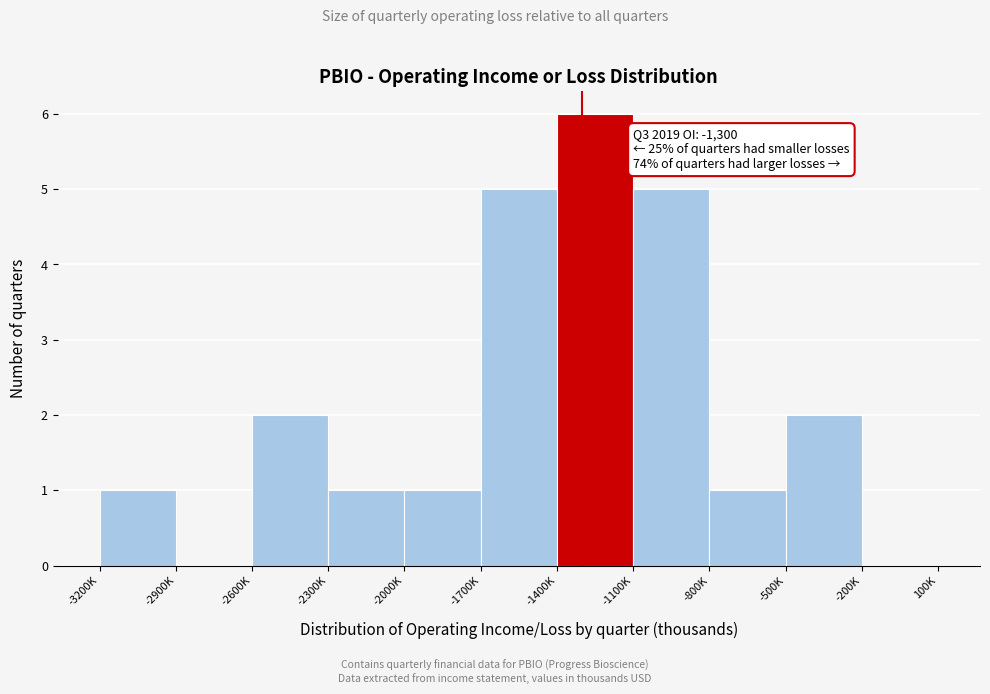

Reading right to left, list all the values displayed in this chart.

-200K=0	-500K=2	-800K=1	-1100K=5	-1400K=6	-1700K=5	-2000K=1	-2300K=1	-2600K=2	-2900K=0	-3200K=1